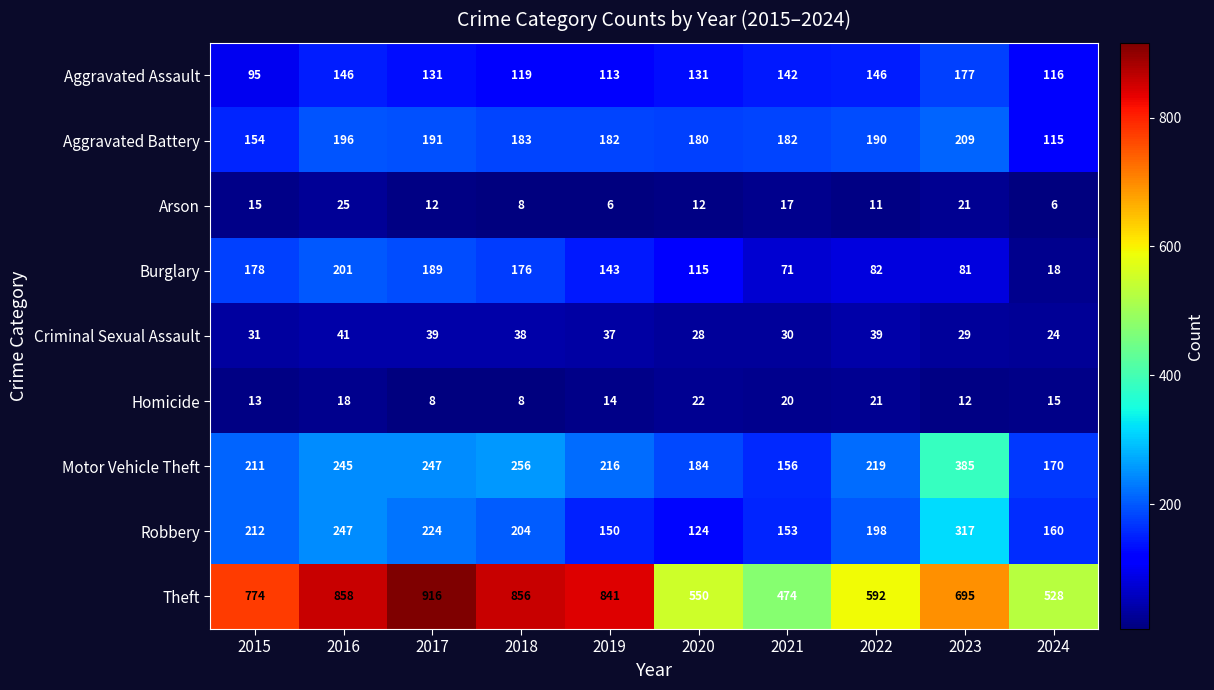

What is the total value across all series at 2015?

1683